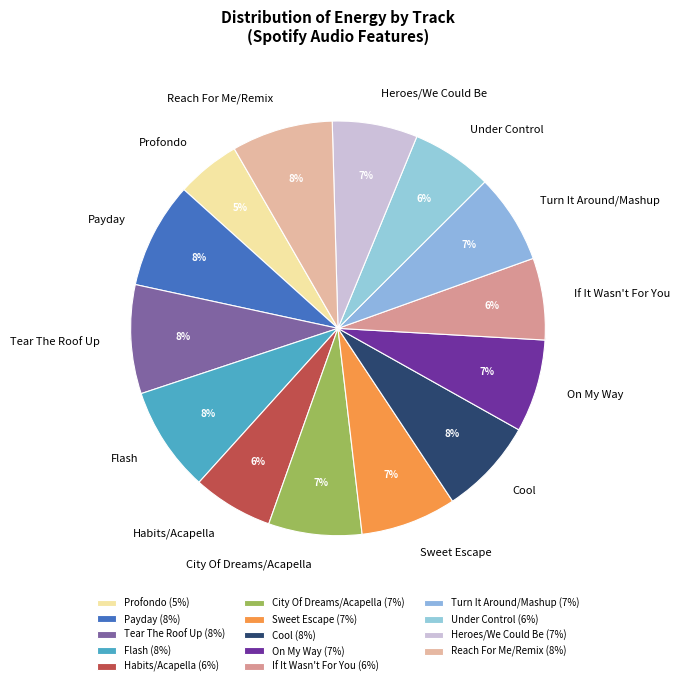

To the nearest percent, what is the difference between the largest and smallest slice percentages?

3%